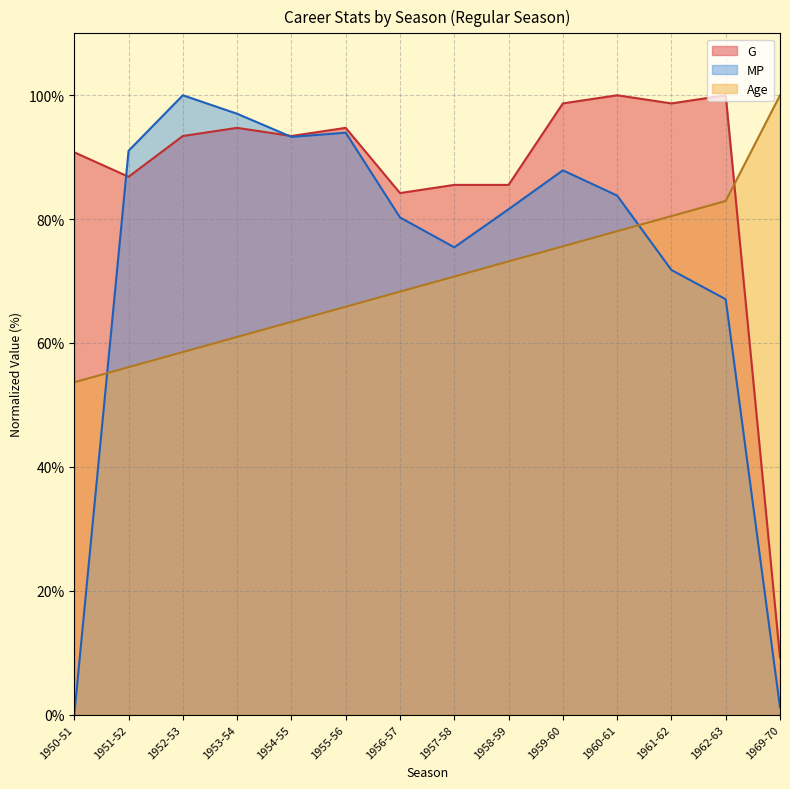

After their last crossing, which series has the higher values: Age or MP?

Age